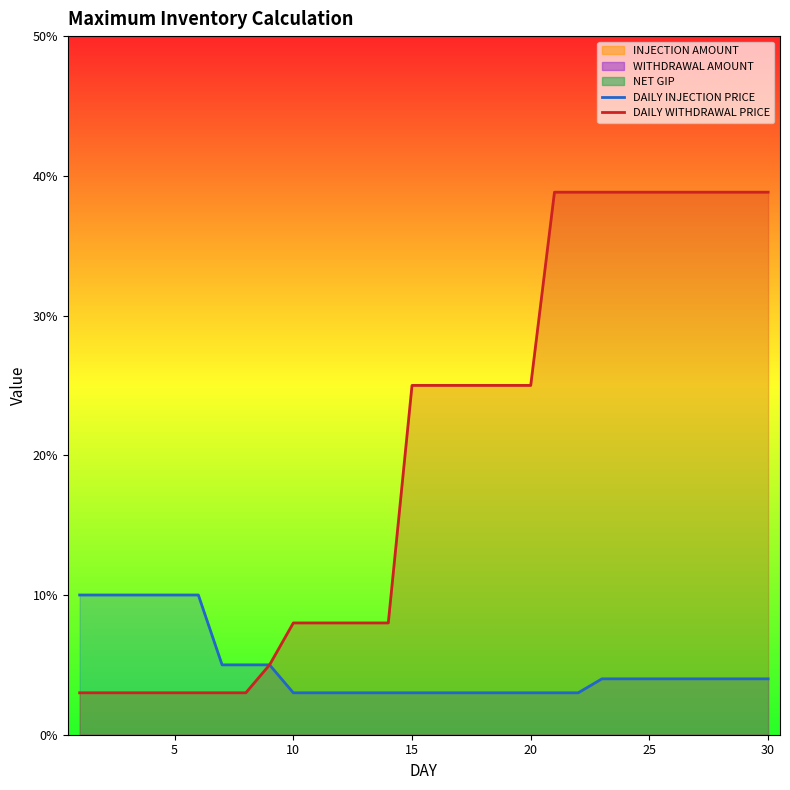

True or false: DAILY INJECTION PRICE and DAILY WITHDRAWAL PRICE intersect in this chart.

False